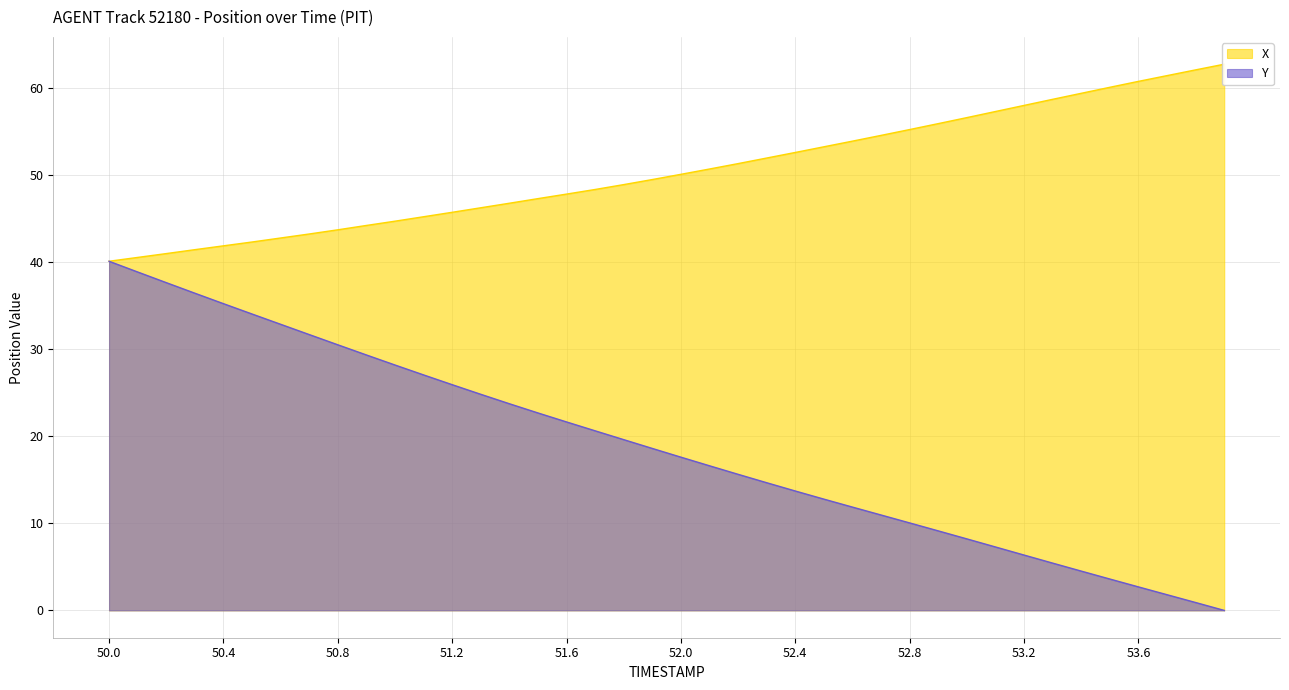

Rank the series by their maximum value, from lowest to highest.

Y, X